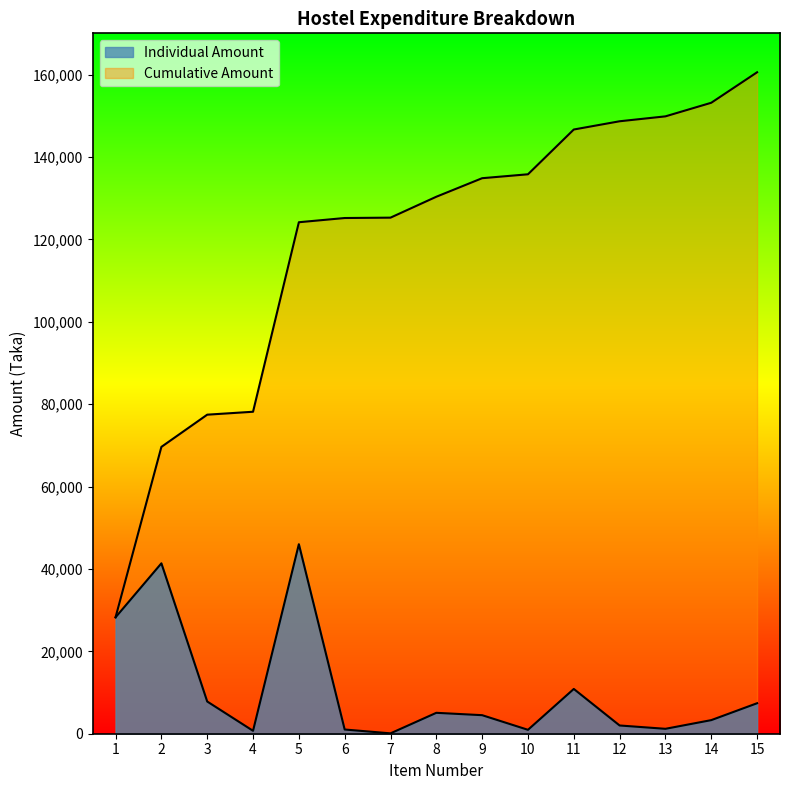

What is the value of the Individual Amount point at the 6th from the left?

1023